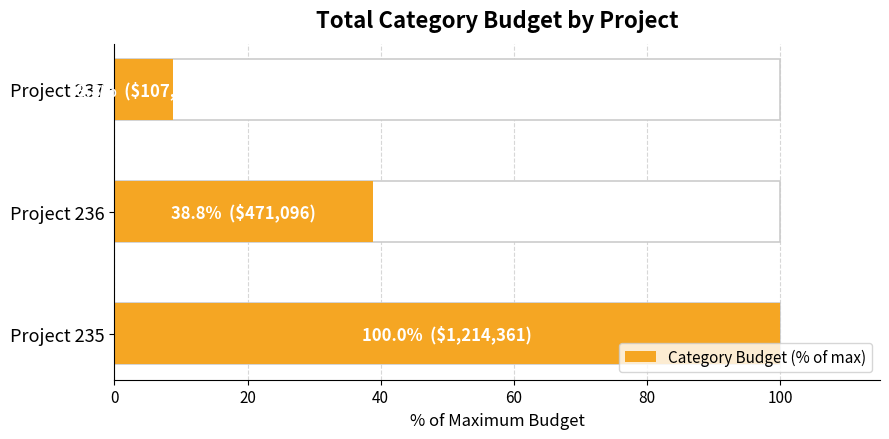

Are the bars grouped side by side (vs. stacked)?

No